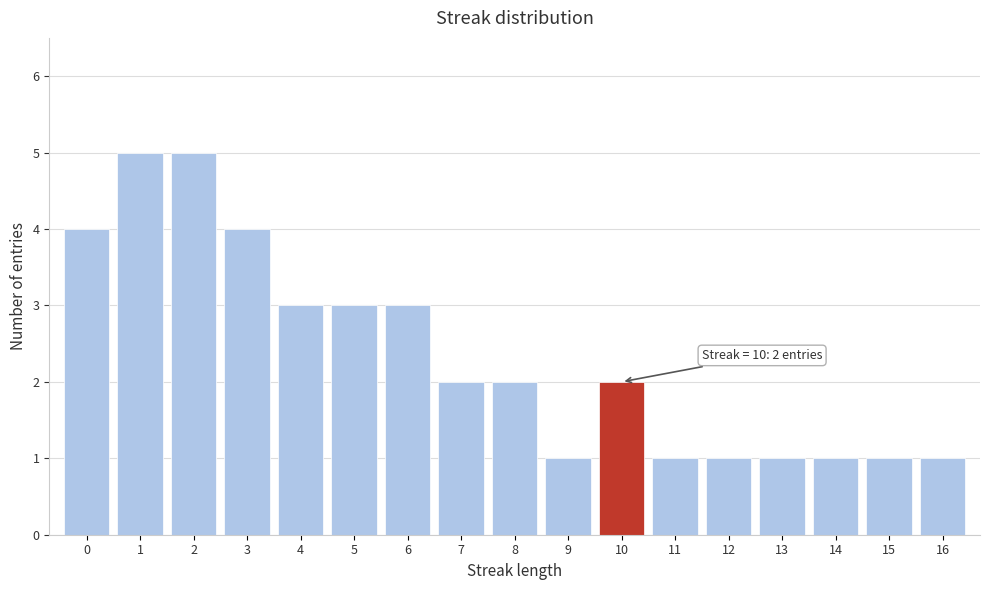

Reading left to right, what are all the values shown in this chart?

4	5	5	4	3	3	3	2	2	1	2	1	1	1	1	1	1